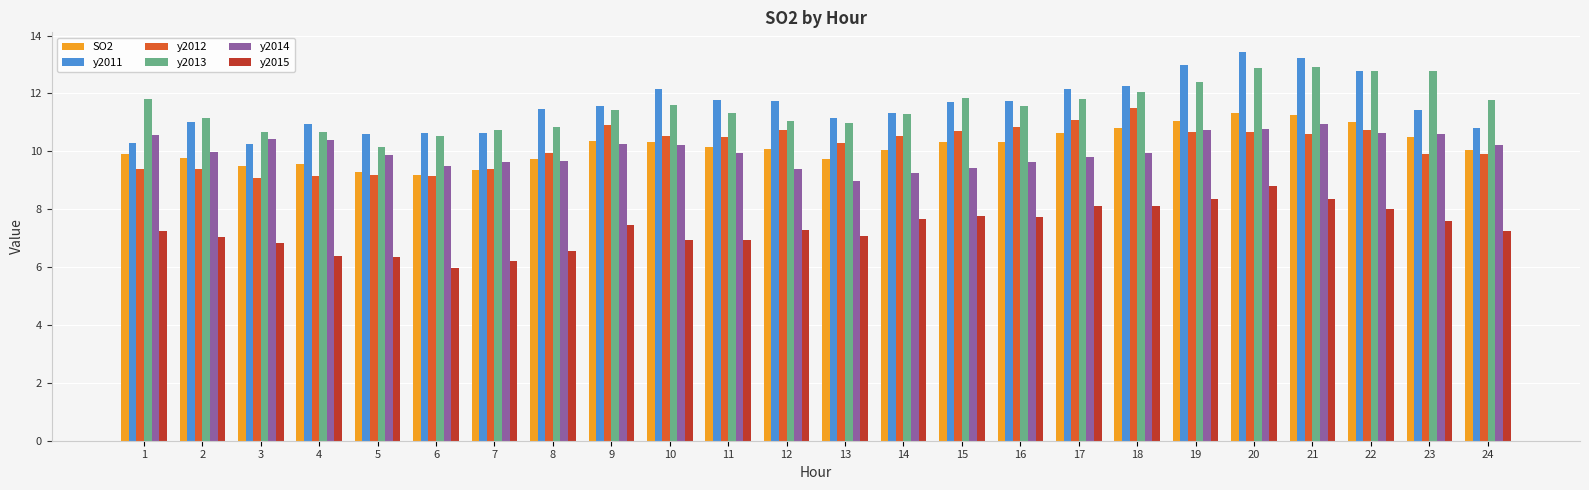

What is the sum of the y2012 values at 2 and 24?

19.3